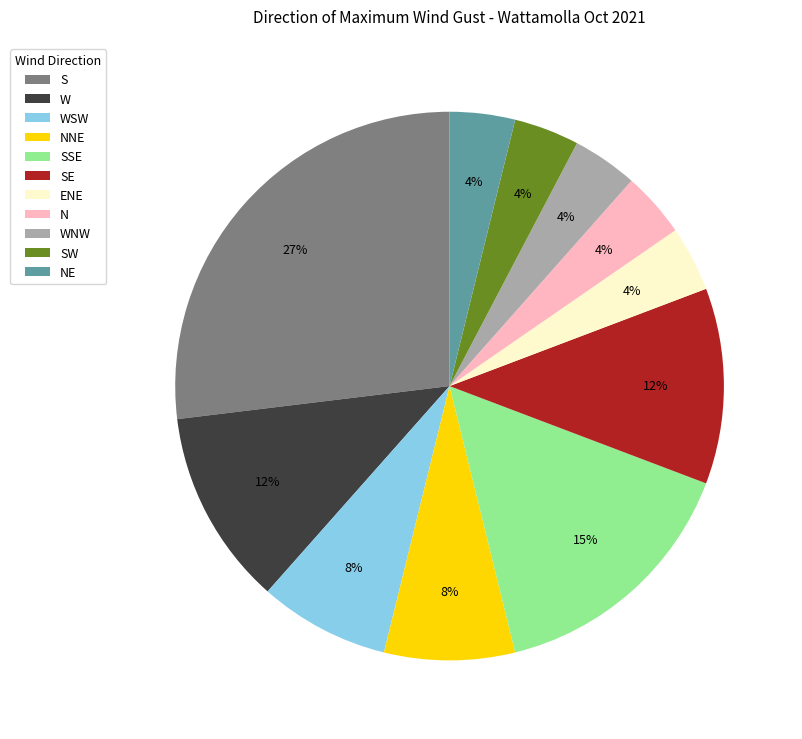

To the nearest percent, what is the difference between the largest and smallest slice percentages?

23%